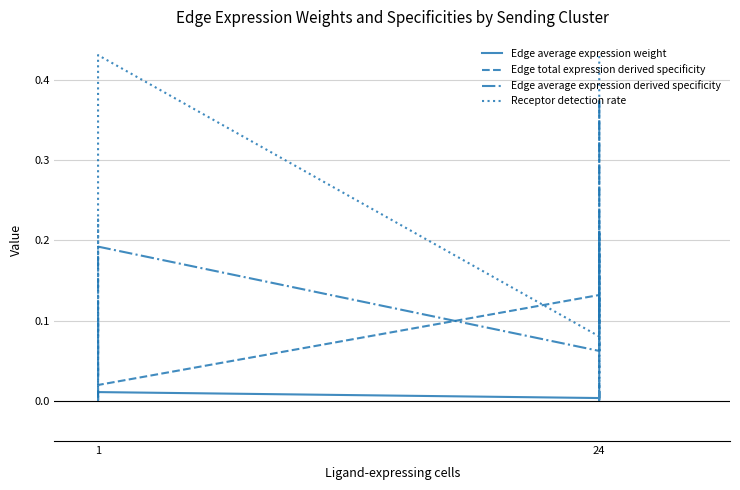

Is this an area chart (filled region under the line)?

No